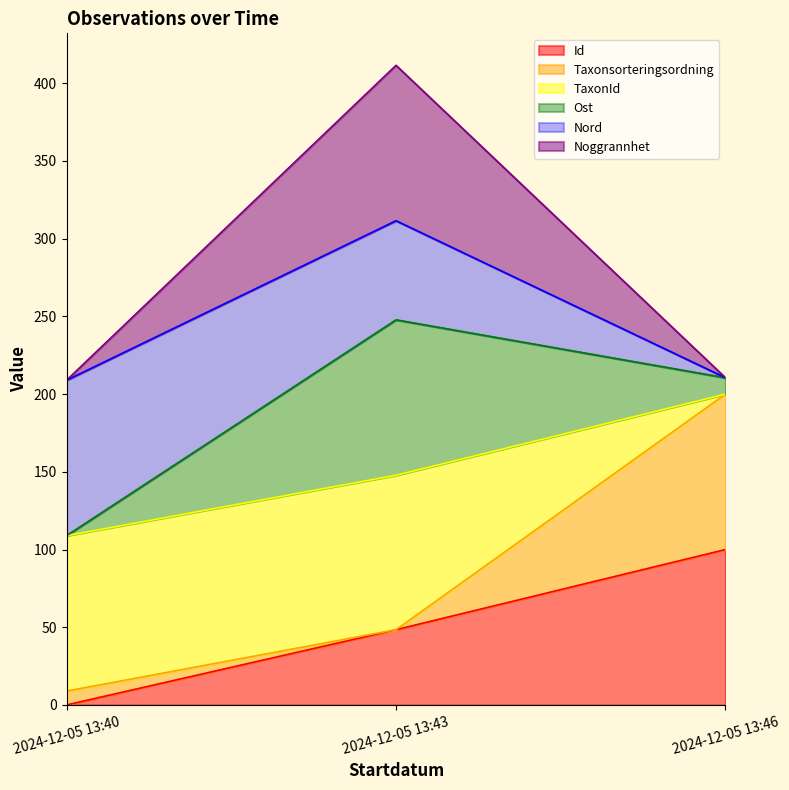

The value of Id at 2024-12-05 13:40 is 65.7. True or false?

False